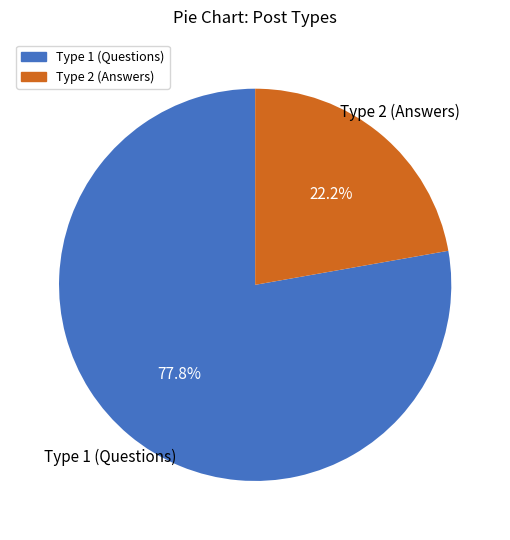

What portion of the pie excludes Type 1 (Questions)?

22.2%